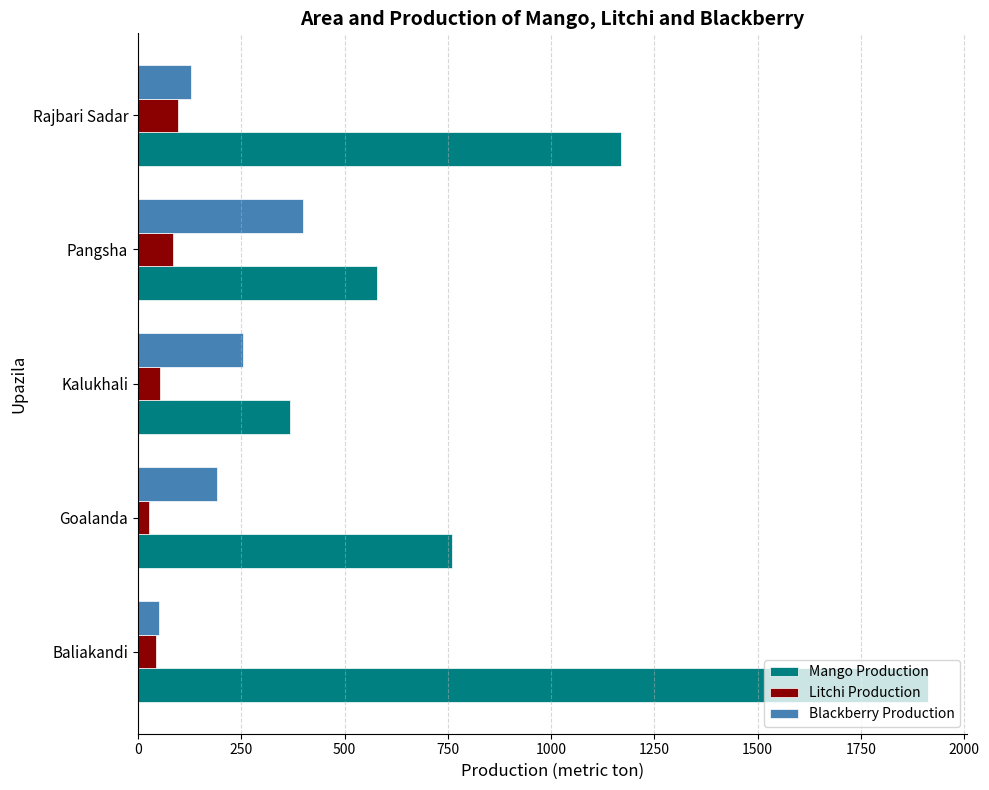

Which series has the widest spread of values?

Mango Production